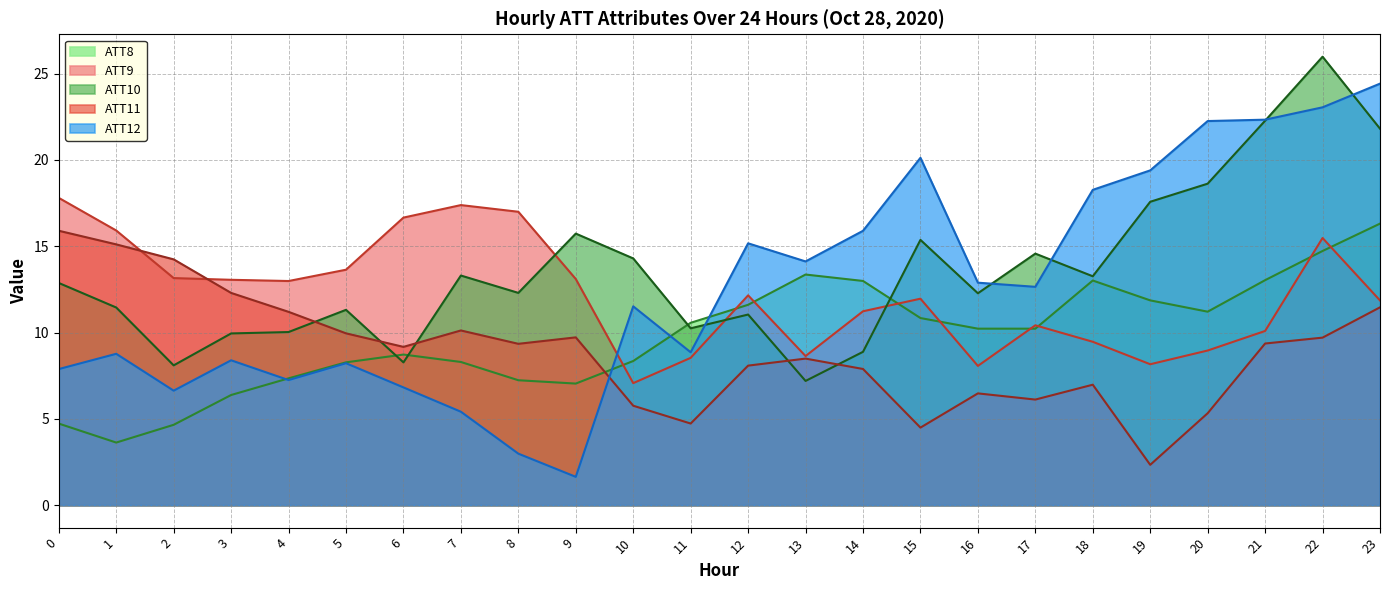

What is the difference between the ATT12 values at 15 and 5?

11.9